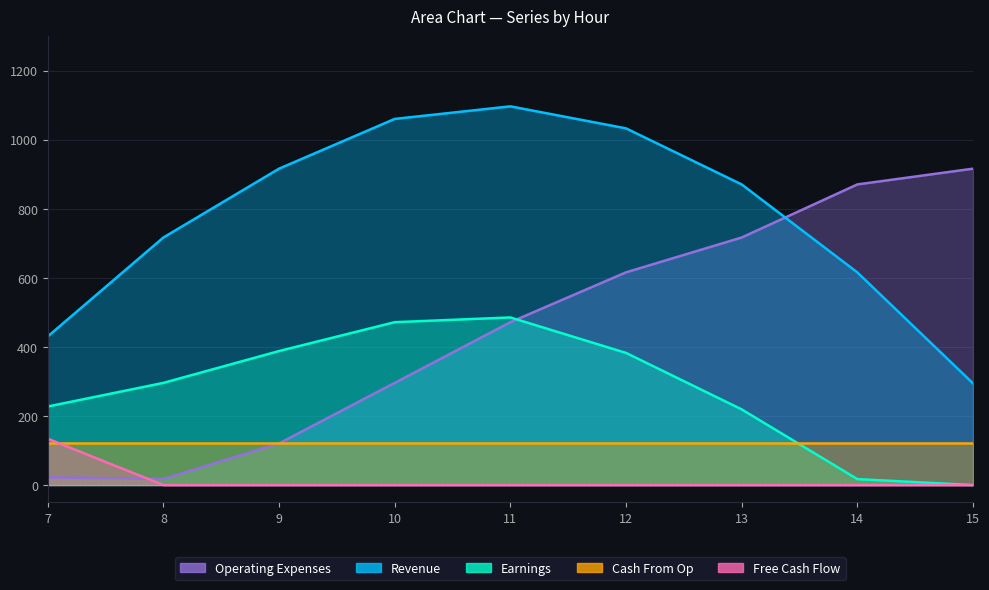

True or false: Earnings and Free Cash Flow cross at least once.

False